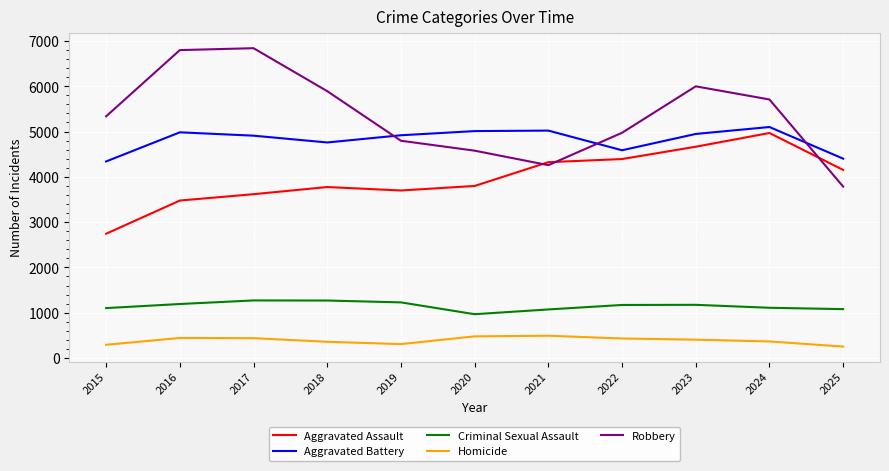

Rank the series at 2016 from lowest to highest value.

Homicide, Criminal Sexual Assault, Aggravated Assault, Aggravated Battery, Robbery